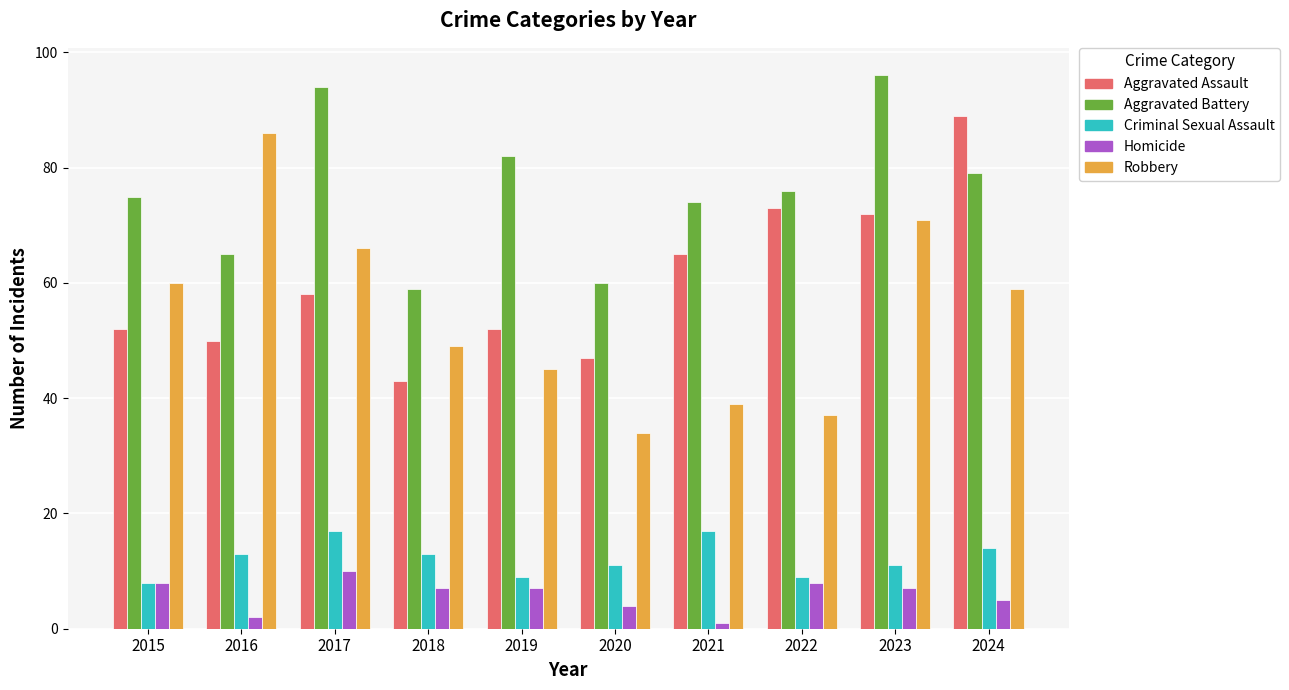

Reading left to right, what are all the values shown in this chart?

Aggravated Assault: 52	50	58	43	52	47	65	73	72	89
Aggravated Battery: 75	65	94	59	82	60	74	76	96	79
Criminal Sexual Assault: 8	13	17	13	9	11	17	9	11	14
Homicide: 8	2	10	7	7	4	1	8	7	5
Robbery: 60	86	66	49	45	34	39	37	71	59